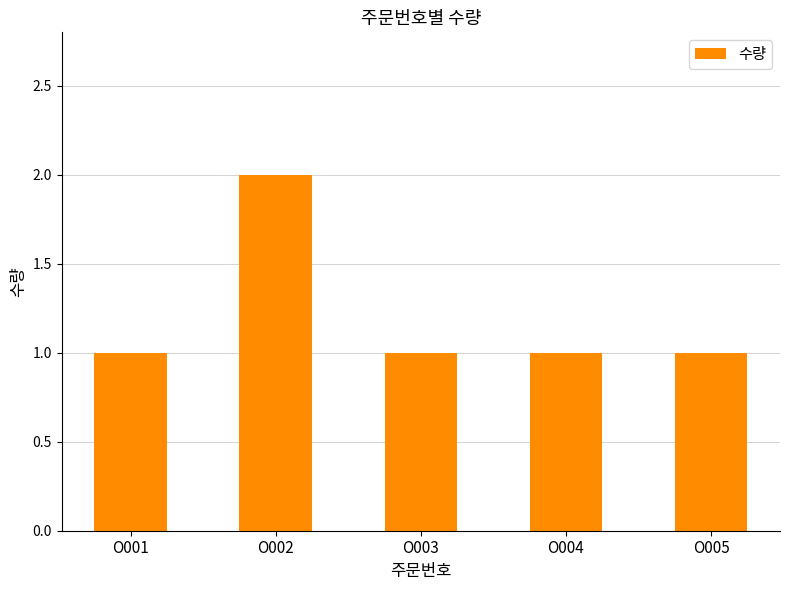

The chart shows a value of 1 at O004. True or false?

True